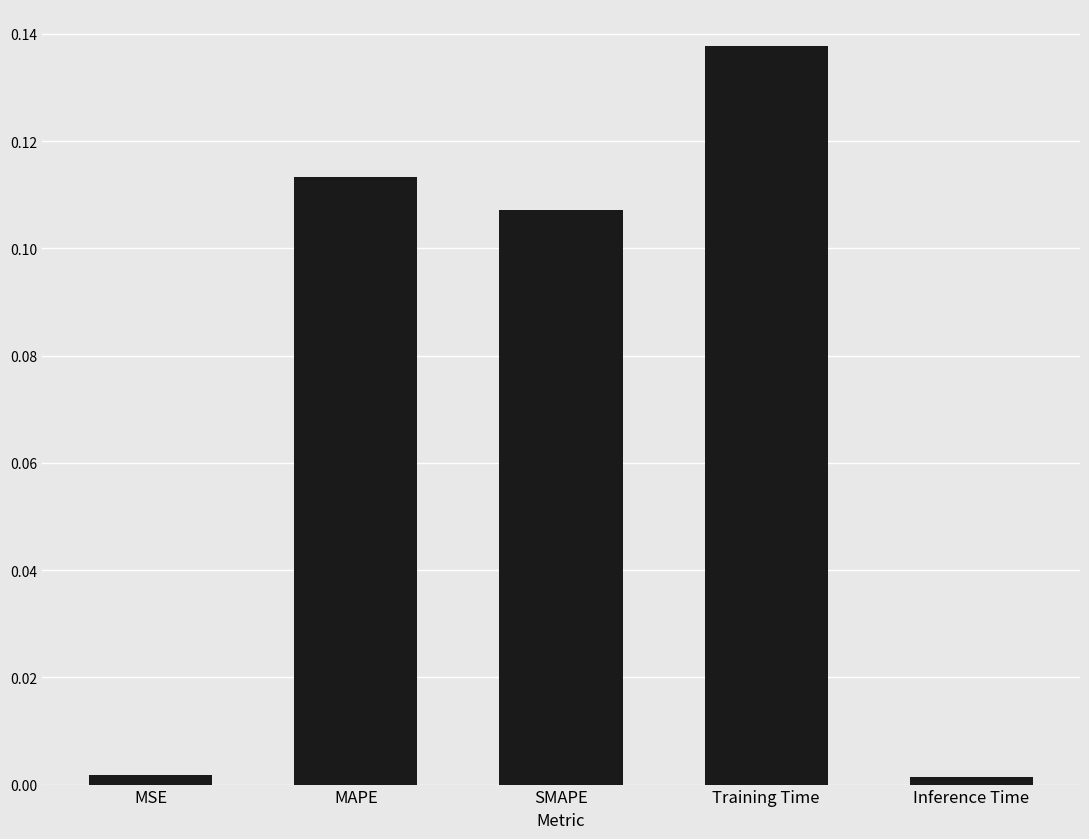

The value at MSE is 0.0. True or false?

True